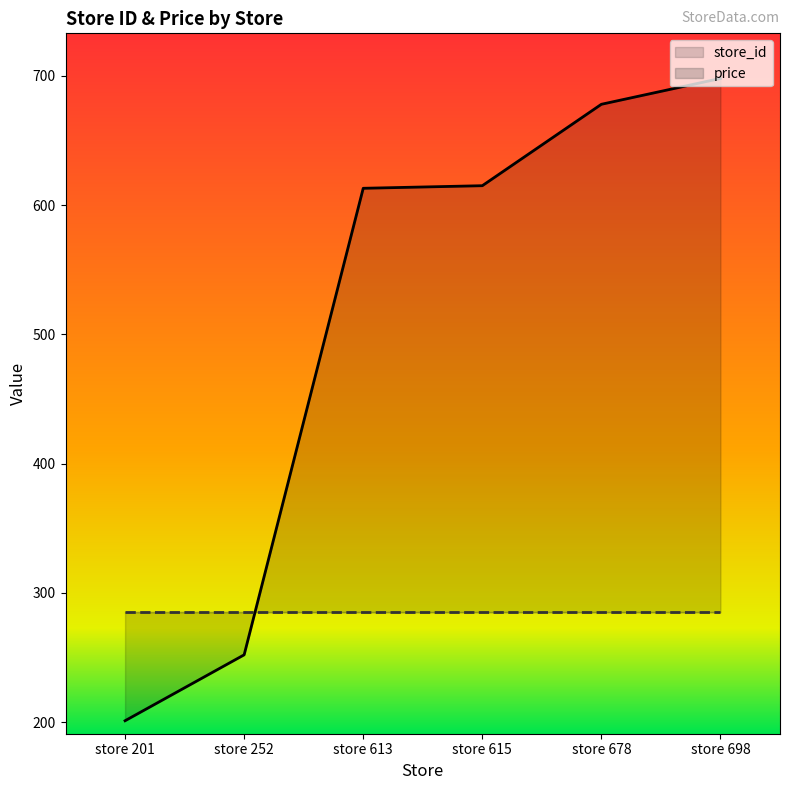

Is the value of price at store 252 greater than the value of store_id at store 252?

Yes